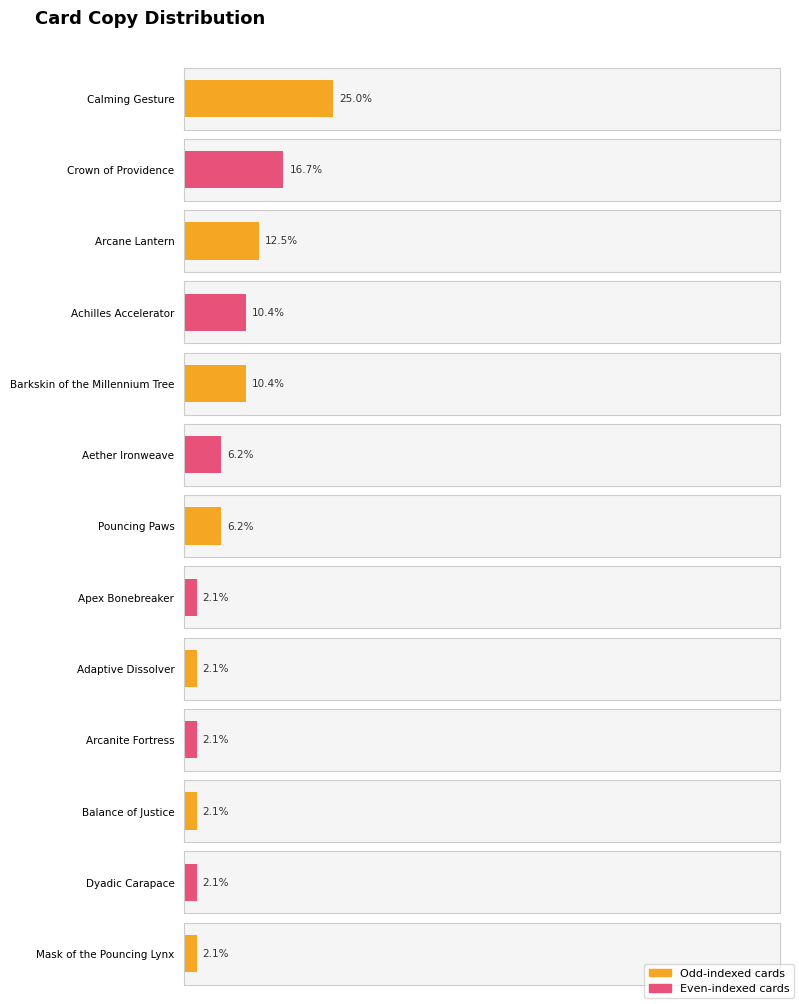

What position from the right is Crown of Providence?

12